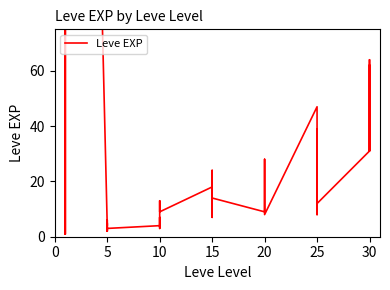

How many points are higher than both their immediate neighbors (excluding endpoints)?

12